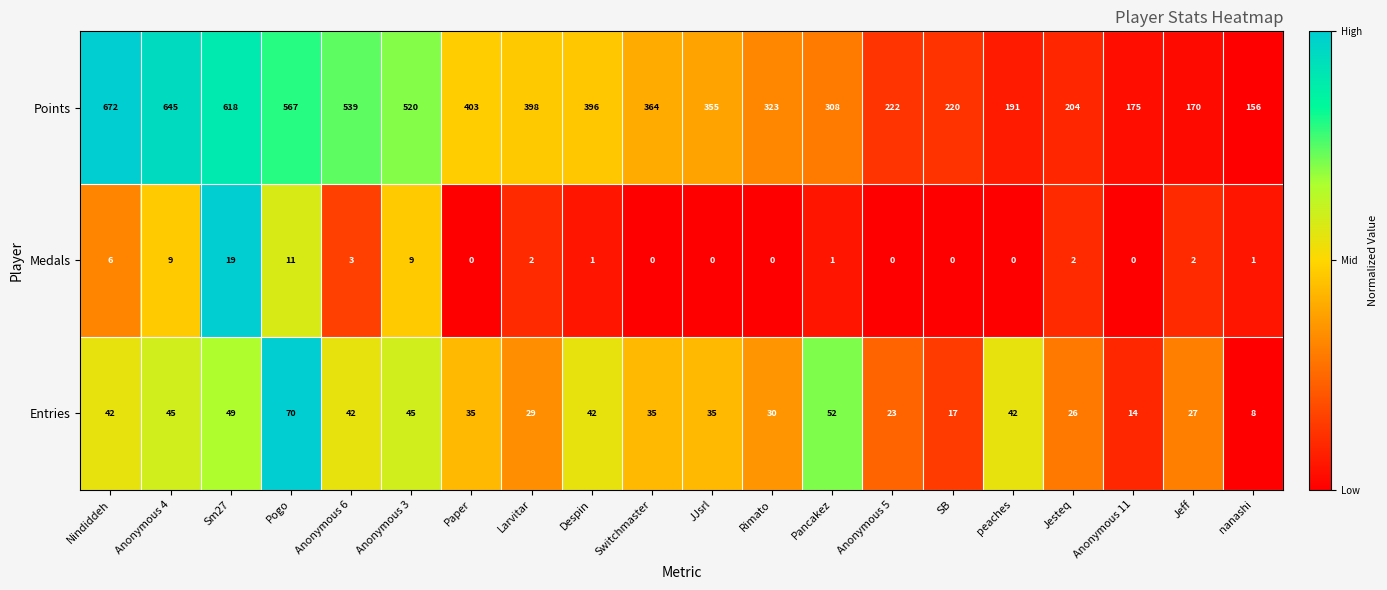

Which series has the largest total across all categories?

Points